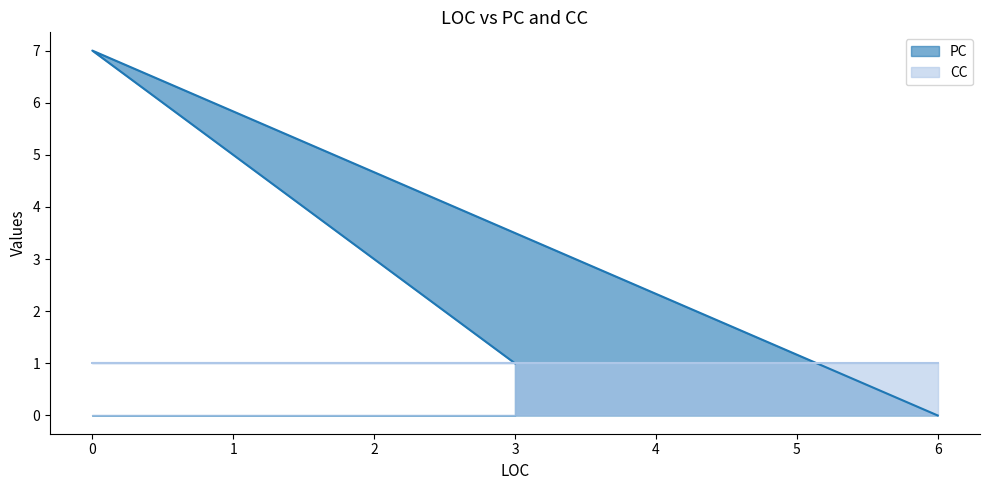

How many positive values are there?

2